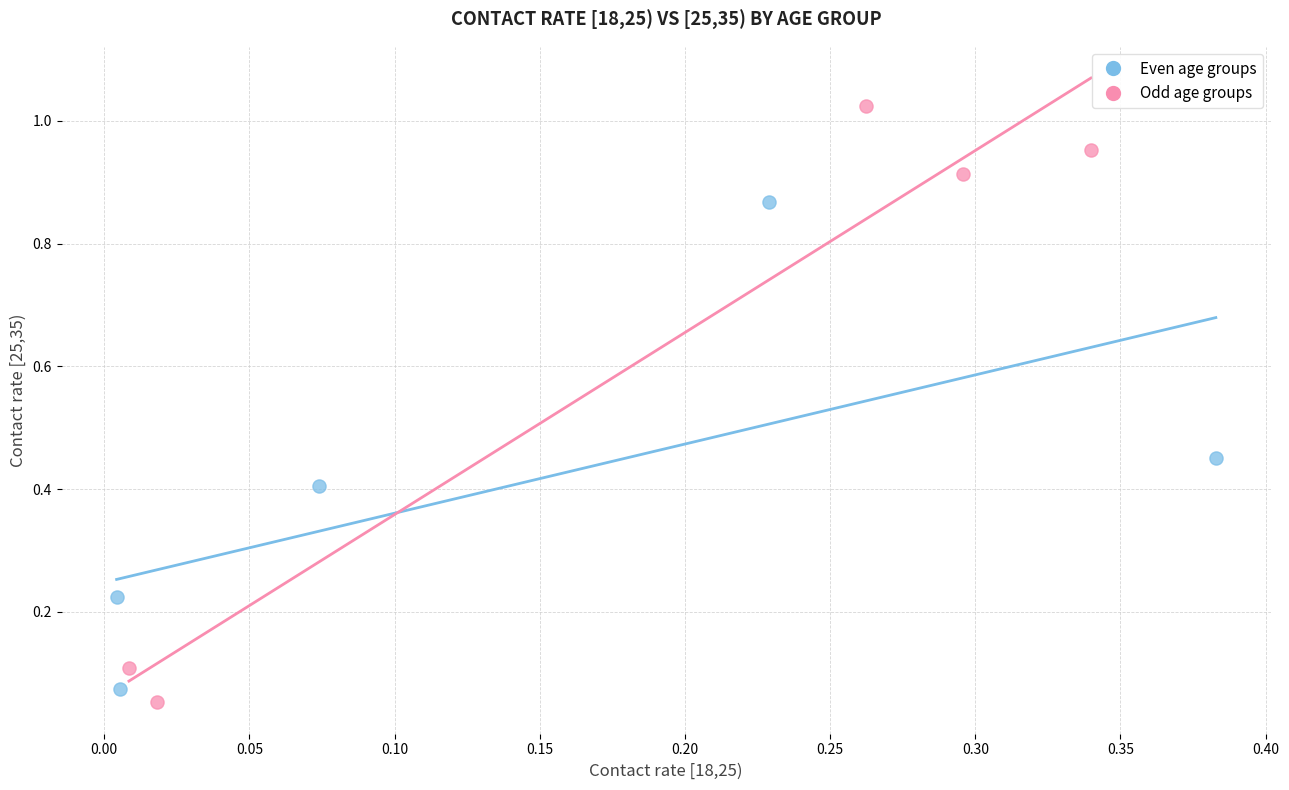

Which series reaches the maximum Y coordinate?

Odd age groups